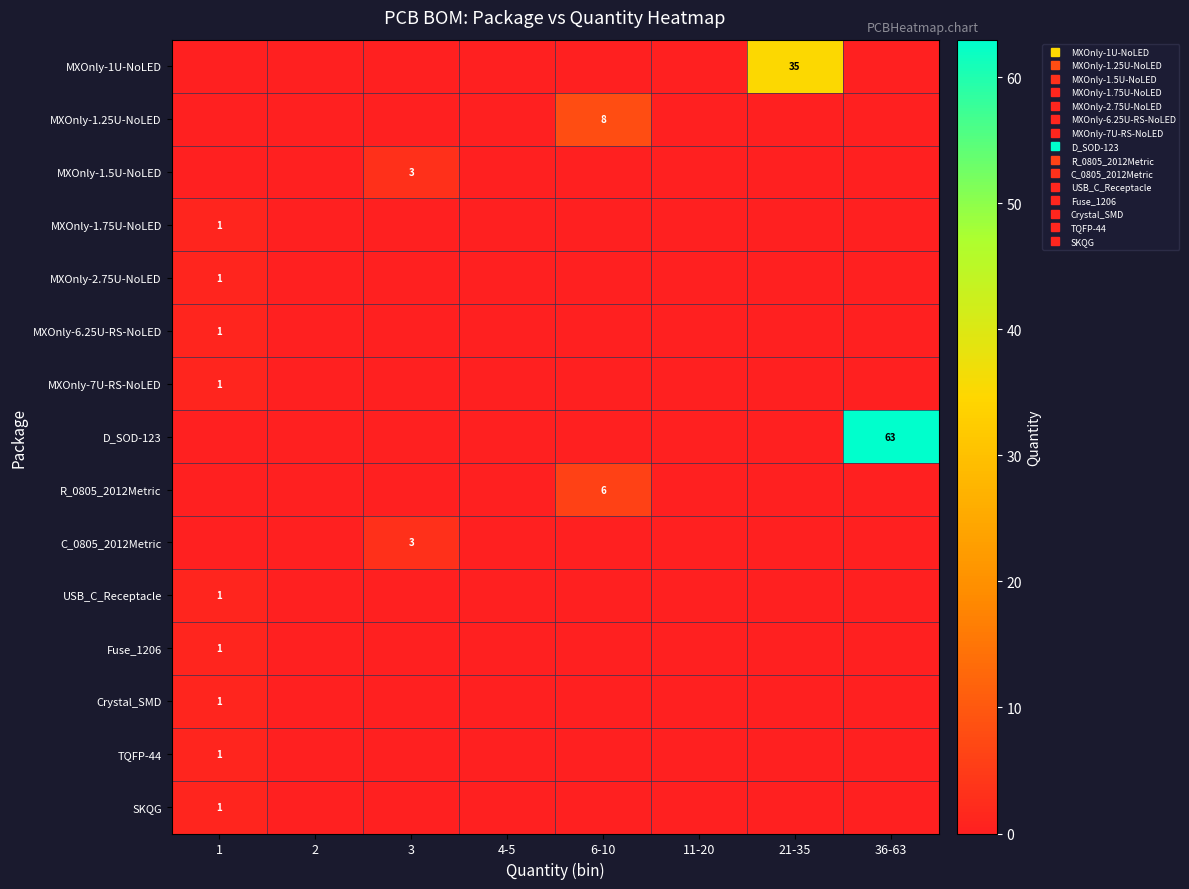

Which category has the lowest value in the MXOnly-1.25U-NoLED series?

1